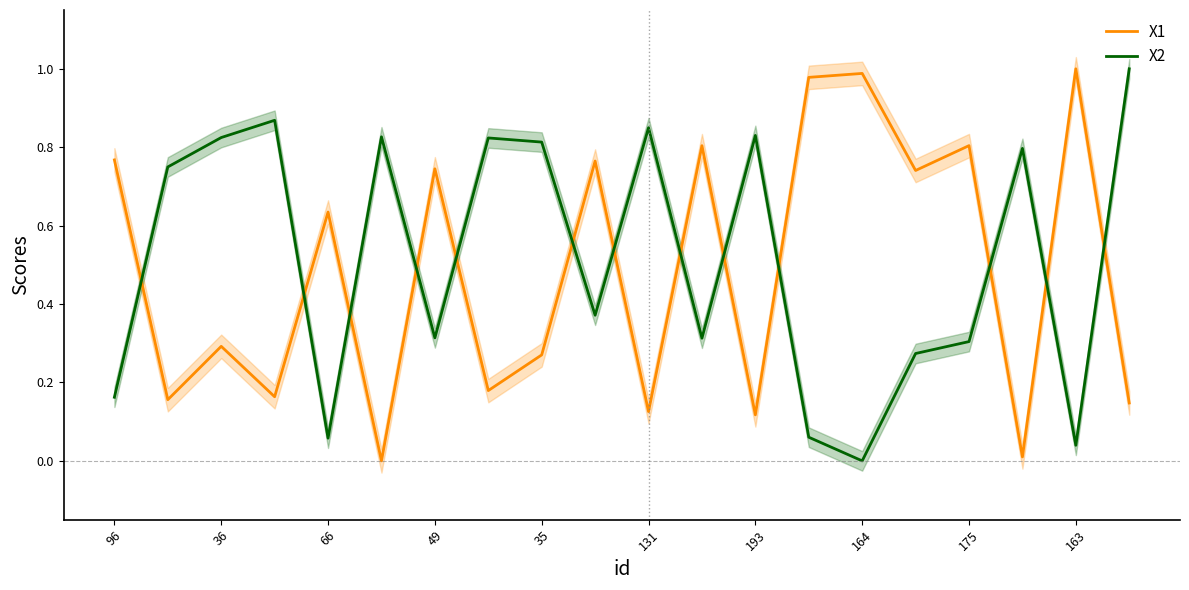

The X1 series shows 1.2 at 175. True or false?

False